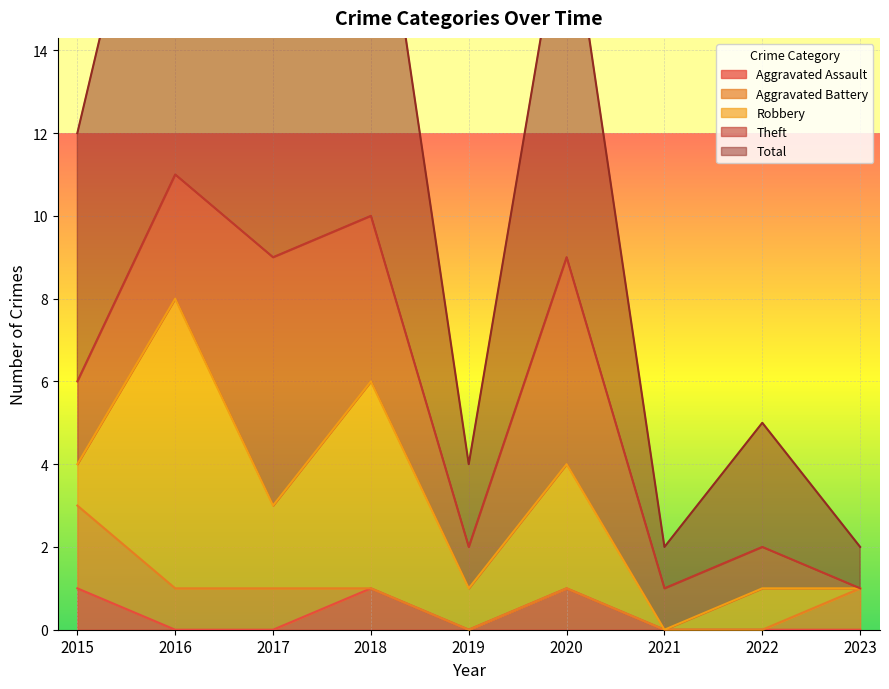

At which category is the sum across all series the highest?

2016